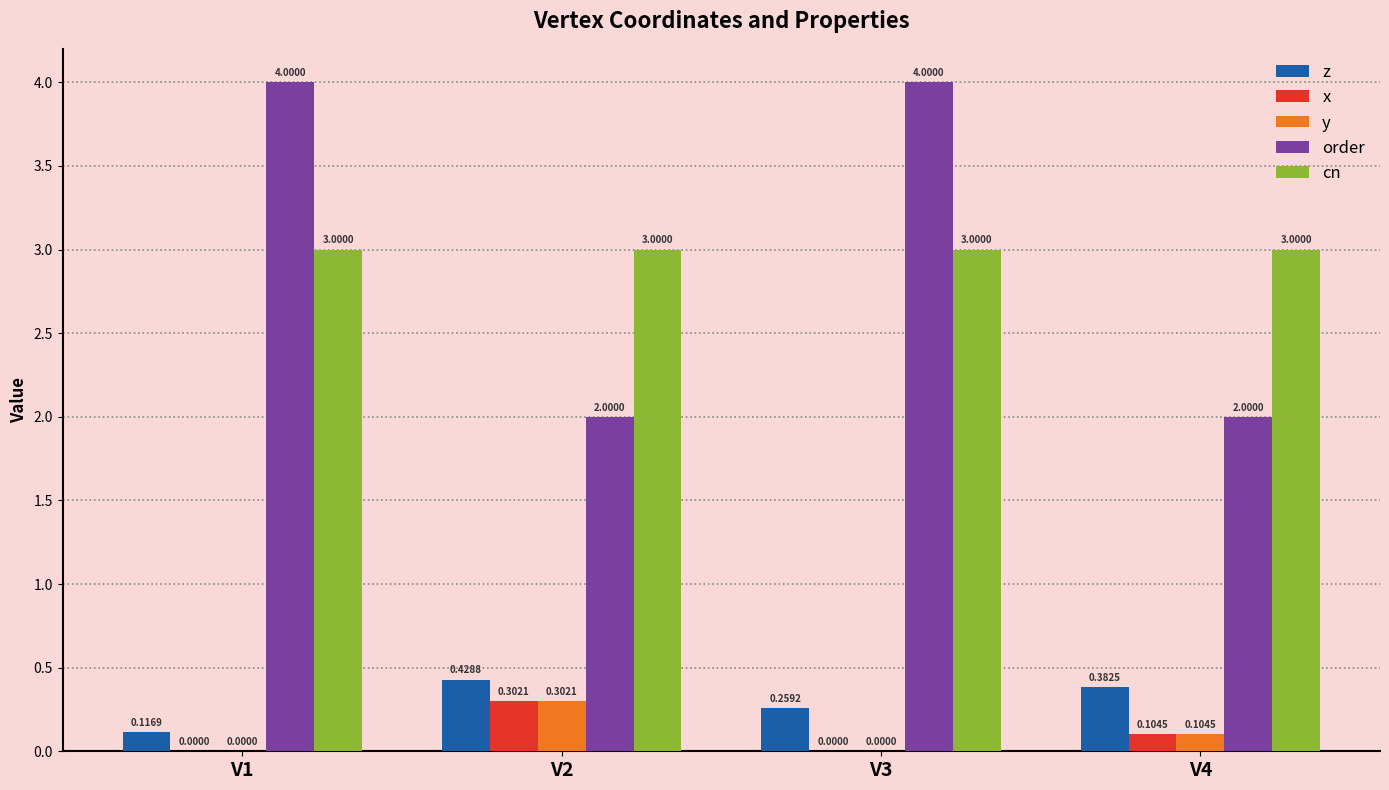

At which category is the sum across all series the highest?

V3